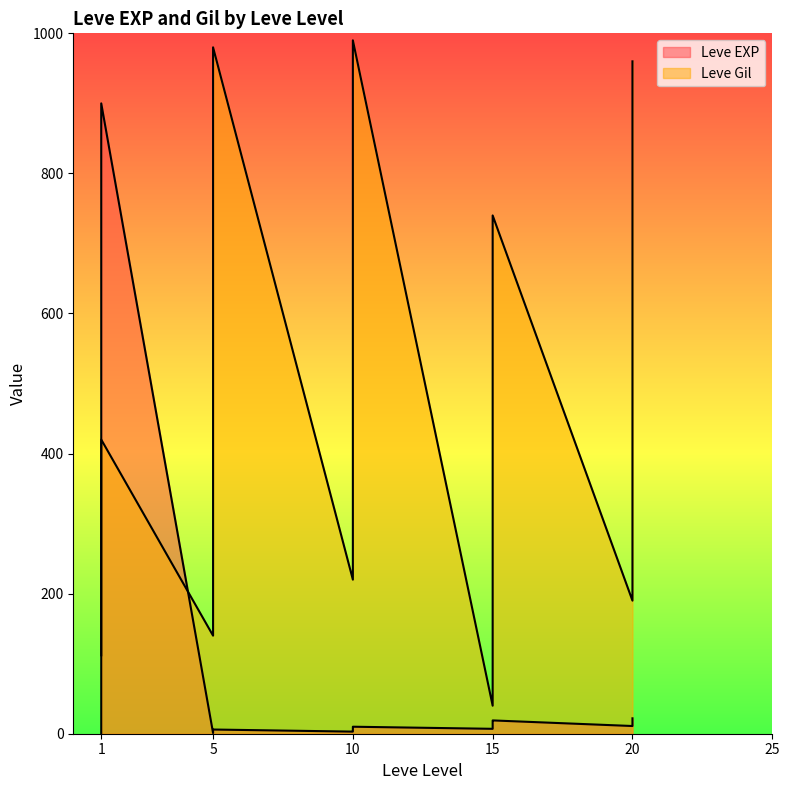

The value of Leve Gil at 1 is 113. True or false?

True